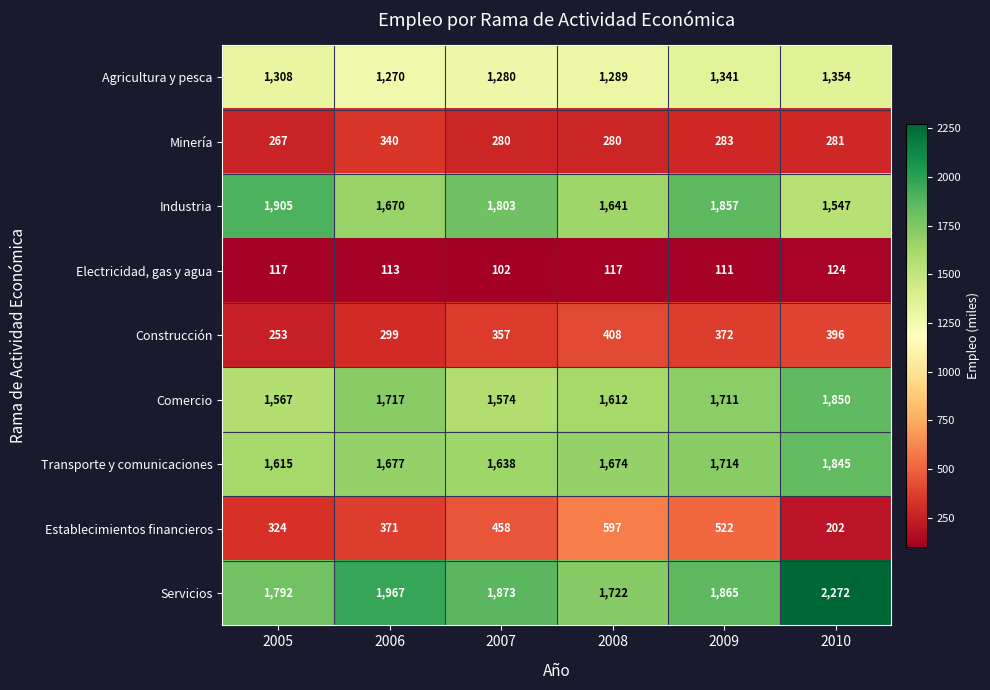

At 2010, list the series in order from largest to smallest.

Servicios, Comercio, Transporte y comunicaciones, Industria, Agricultura y pesca, Construcción, Minería, Establecimientos financieros, Electricidad, gas y agua